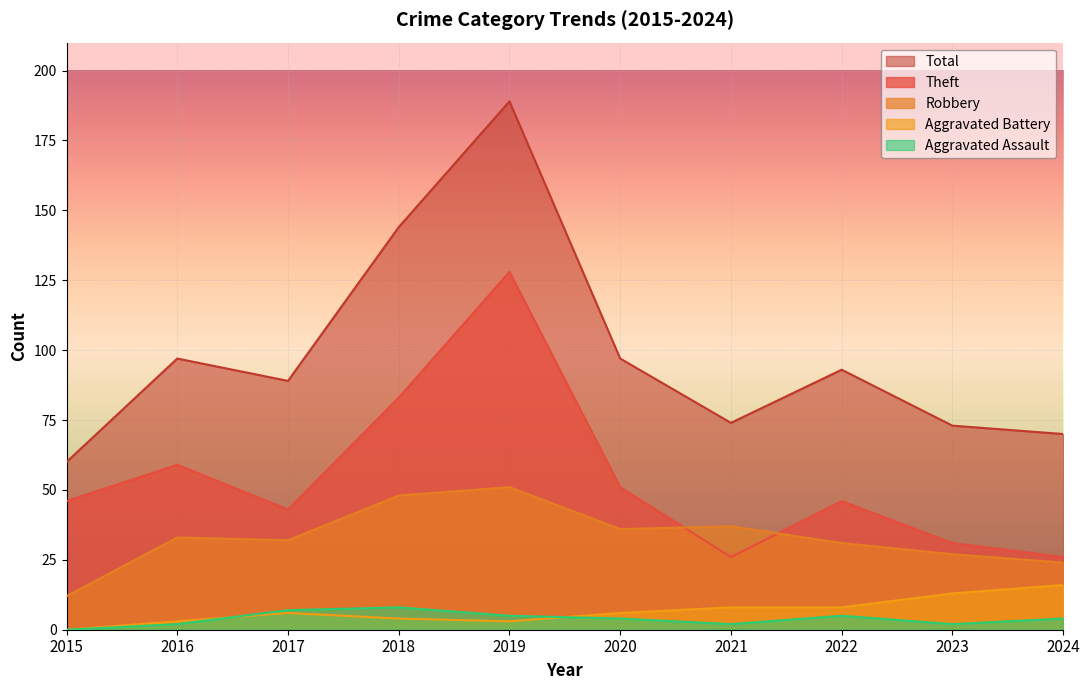

How many interior local peaks does the Robbery series have?

3